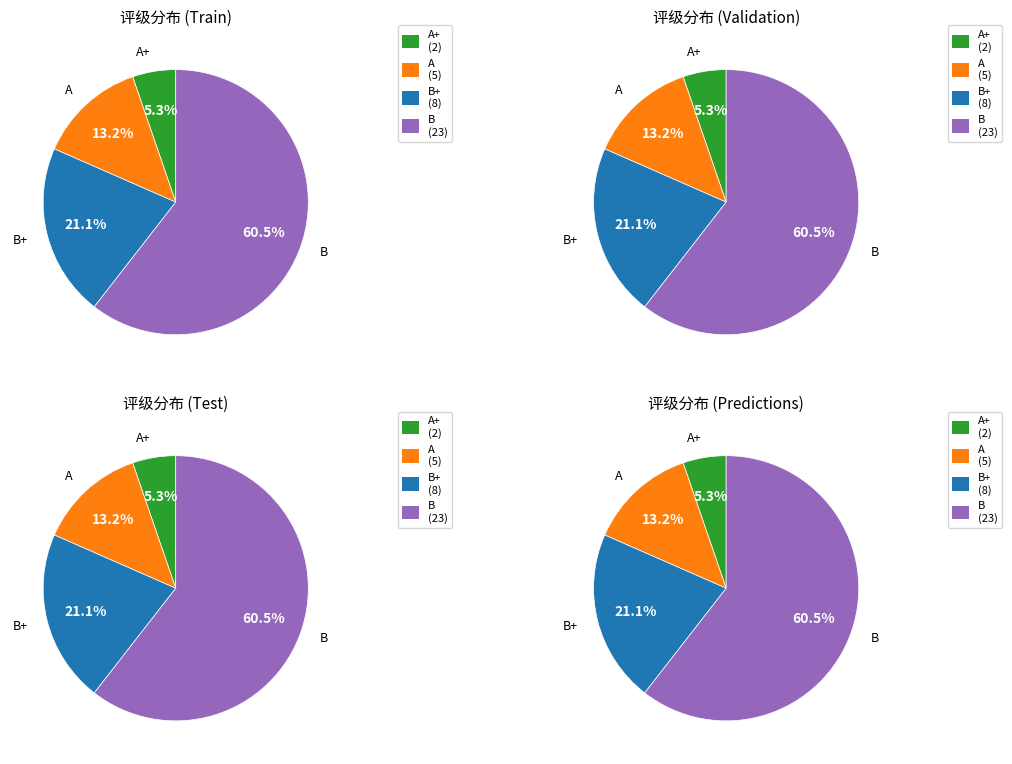

The B slice represents 53% of the pie. True or false?

False